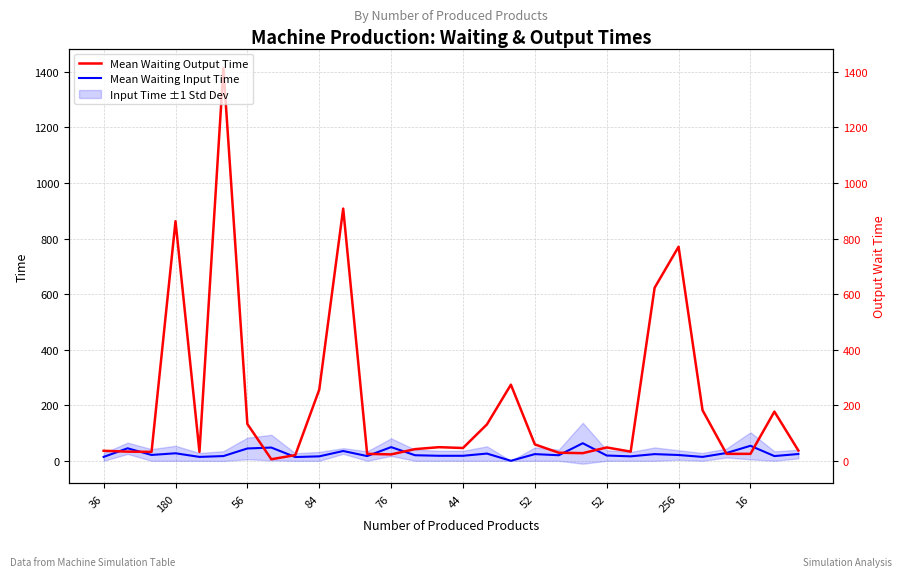

What is the lowest value of the Mean Waiting Output Time series?

5.5